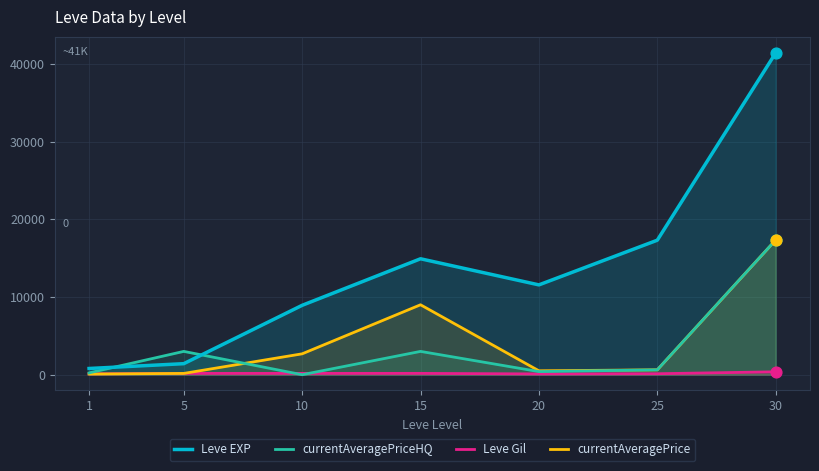

What are all the series names shown in the legend?

Leve EXP, currentAveragePriceHQ, Leve Gil, currentAveragePrice